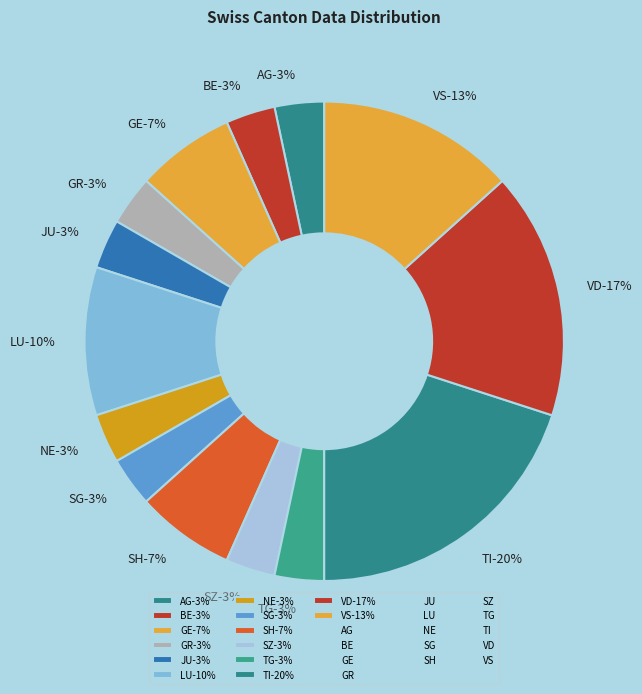

True or false: NW accounts for 0% of the total.

True